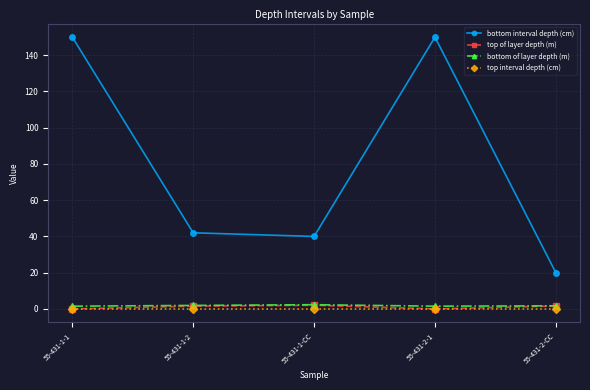

True or false: bottom of layer depth (m) has more than 2 interior local peaks.

False